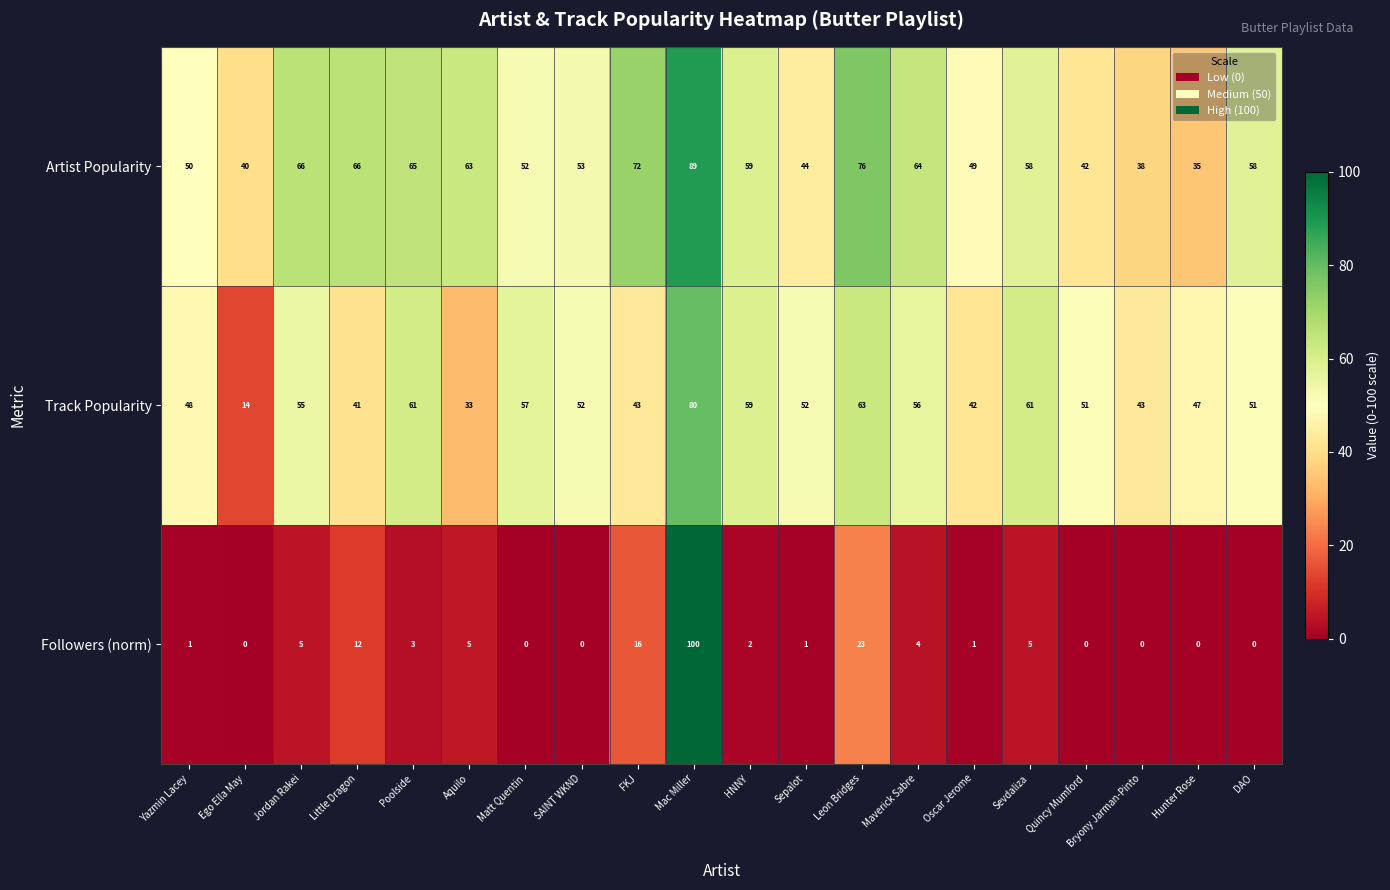

Where does the Artist Popularity series first go above 58?

Jordan Rakei